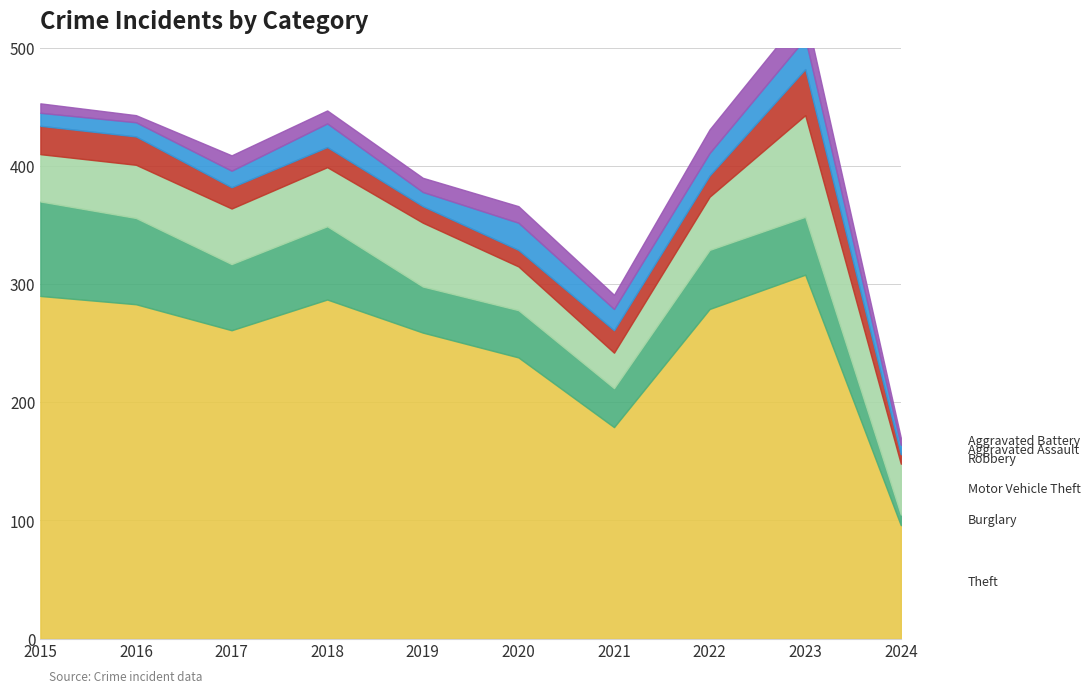

Reading left to right, what are all the values shown in this chart?

Theft: 2015=290	2016=283	2017=261	2018=287	2019=259	2020=238	2021=179	2022=279	2023=308	2024=96
Burglary: 2015=80	2016=73	2017=56	2018=62	2019=39	2020=40	2021=33	2022=50	2023=49	2024=9
Motor Vehicle Theft: 2015=40	2016=45	2017=47	2018=50	2019=54	2020=37	2021=30	2022=45	2023=86	2024=43
Robbery: 2015=24	2016=24	2017=18	2018=17	2019=14	2020=14	2021=19	2022=18	2023=39	2024=8
Aggravated Assault: 2015=11	2016=12	2017=14	2018=20	2019=12	2020=23	2021=18	2022=19	2023=26	2024=8
Aggravated Battery: 2015=8	2016=6	2017=13	2018=11	2019=12	2020=14	2021=12	2022=20	2023=23	2024=6